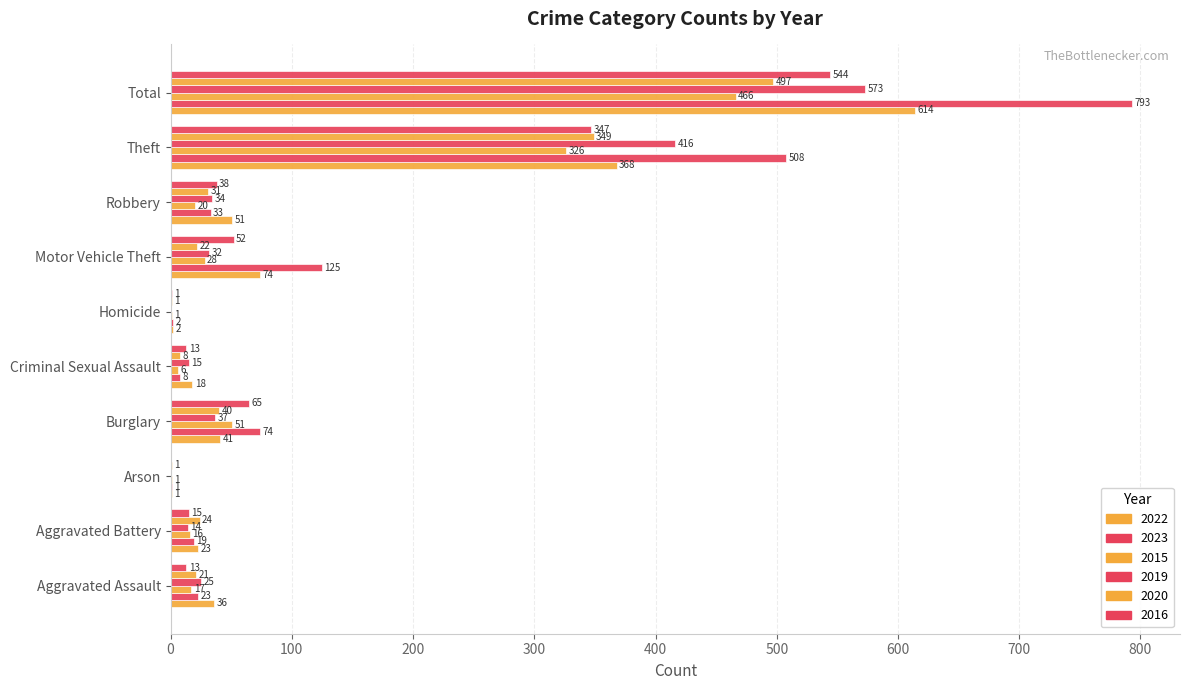

What is the label of the 8th bar from the left?

Robbery